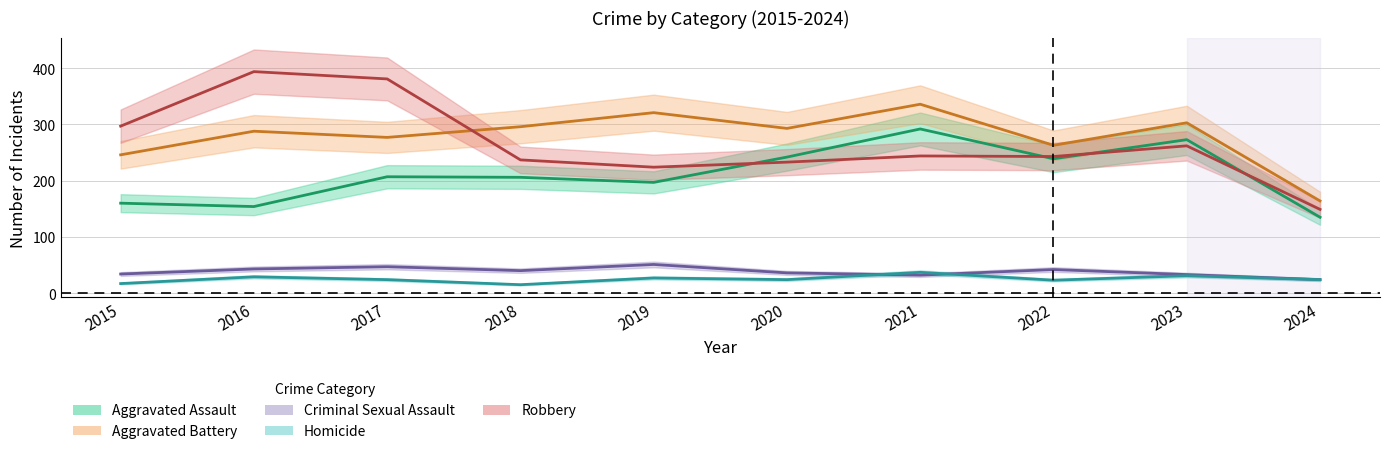

Between 2020 and 2015, which is larger?

2020